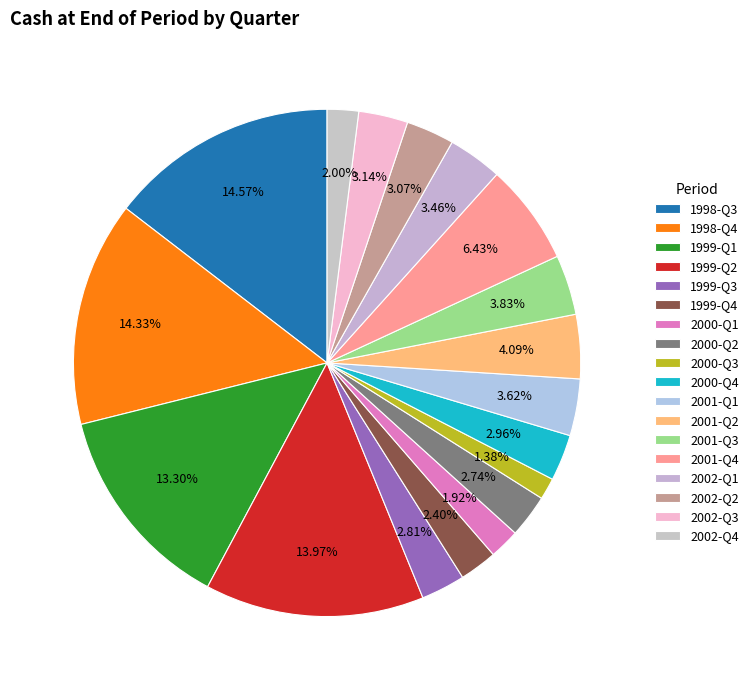

The 2002-Q1 slice represents 3% of the pie. True or false?

True